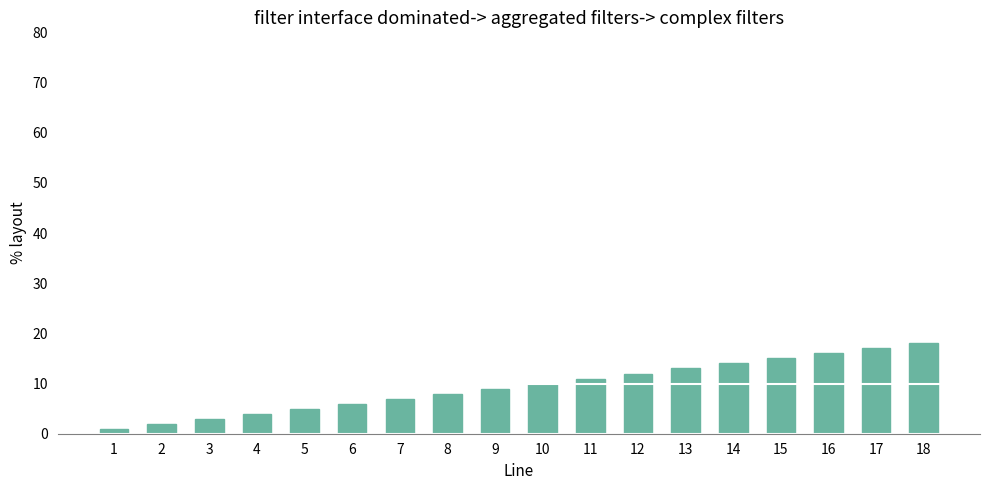

How many series are shown in this chart?

1